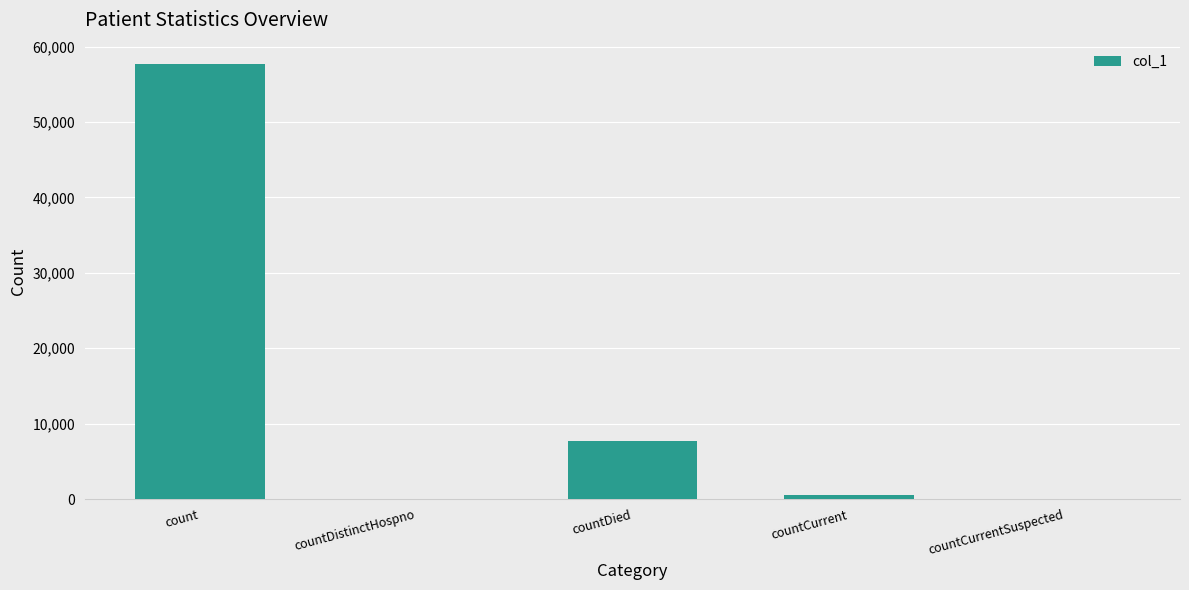

The value at countDistinctHospno is 0. True or false?

True